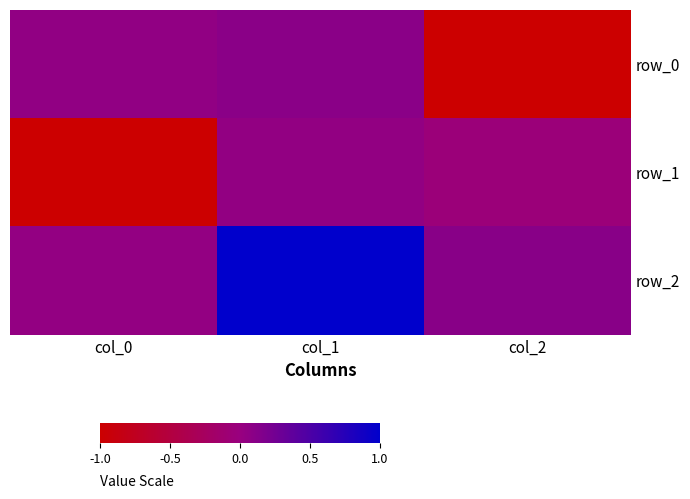

Which category has the highest value in the row_1 series?

col_1